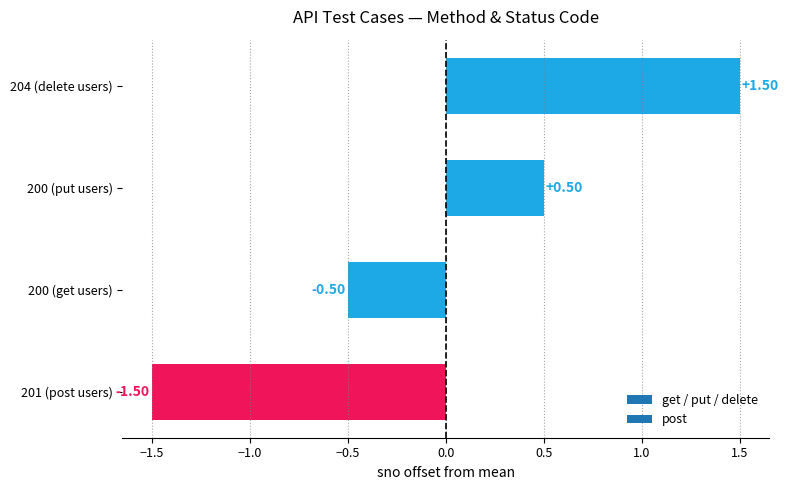

The chart shows a value of -0.5 at 200 (get users). True or false?

True